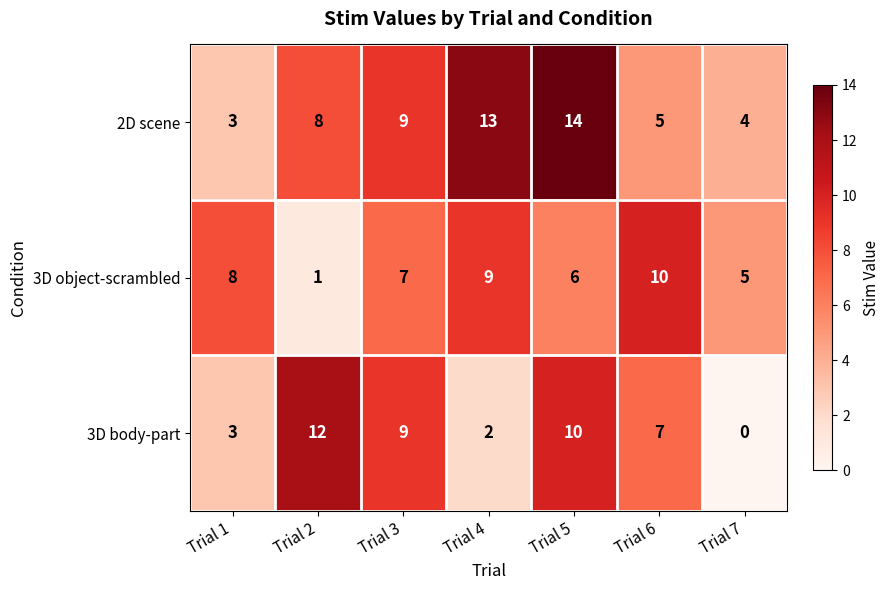

What is the difference between the maximum and second lowest values in the 3D body-part series?

10